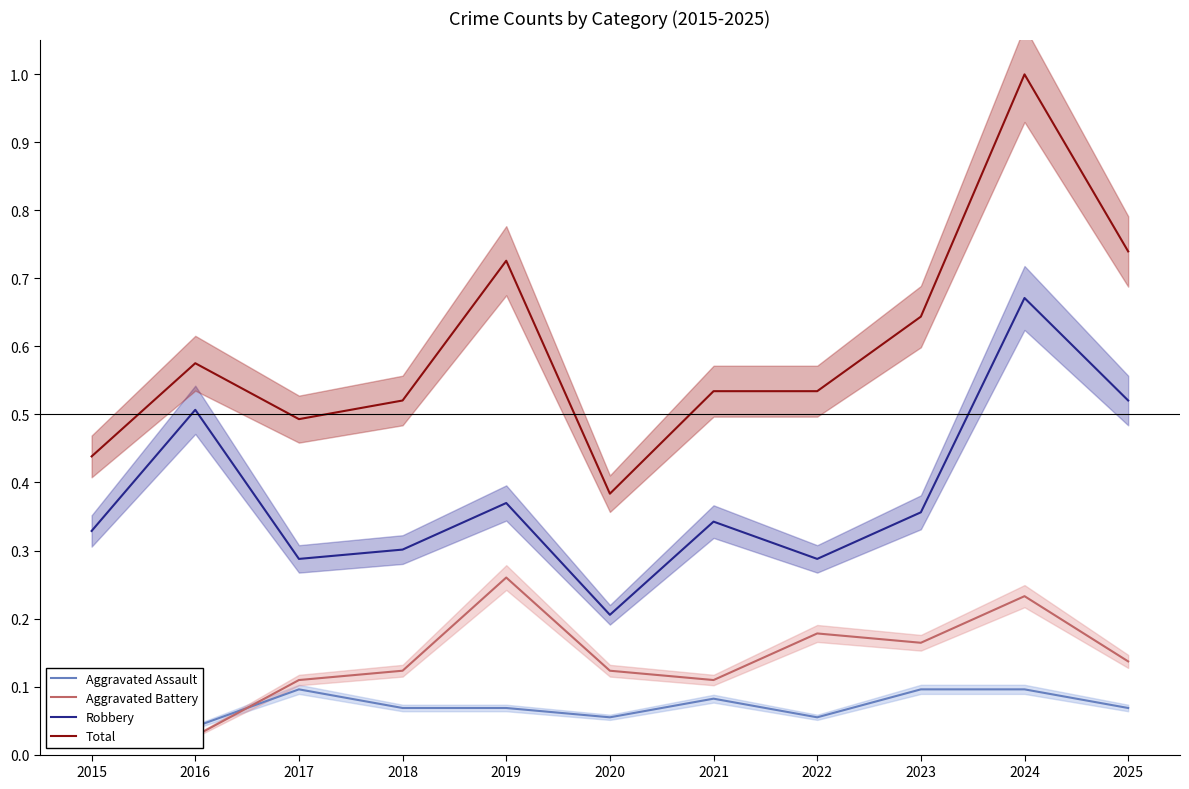

Read the Aggravated Assault value at 2017.

0.1